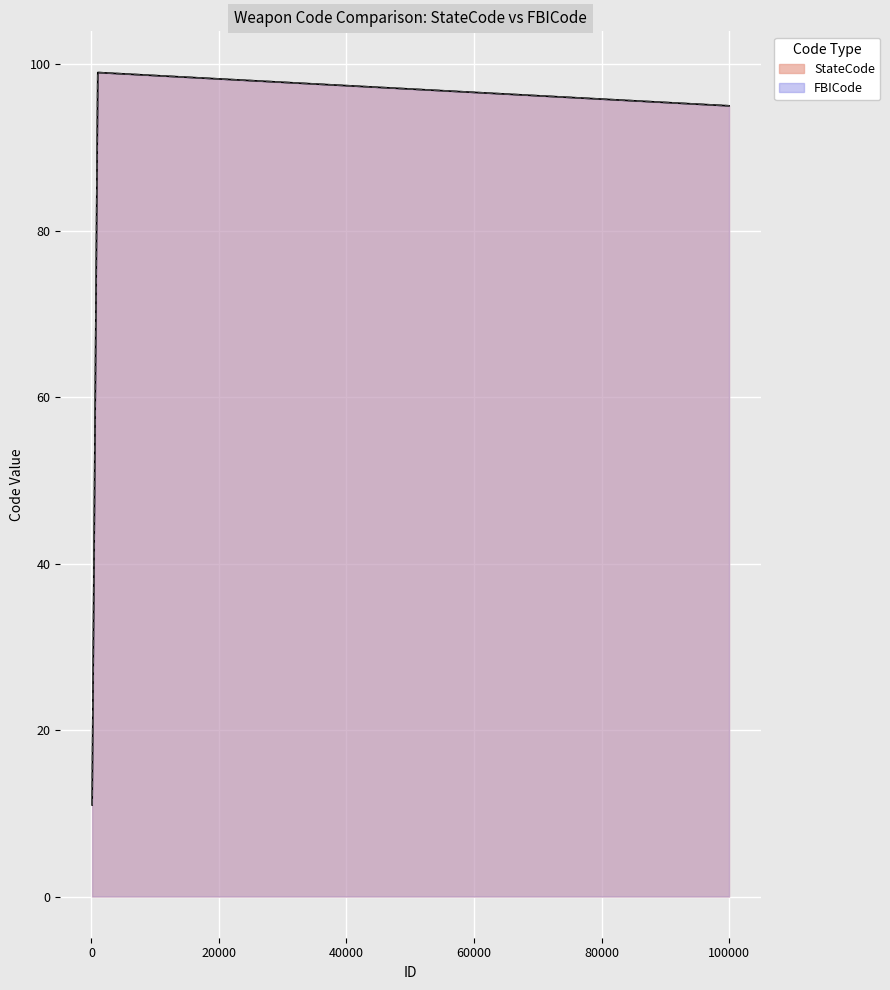

Reading left to right, extract all data points from this chart.

StateCode: 110=11	120=12	130=13	140=14	150=15	200=20	300=30	350=35	400=40	500=50	600=60	650=65	700=70	850=85	900=90	999=99	99999=95
FBICode: 110=11	120=12	130=13	140=14	150=15	200=20	300=30	350=35	400=40	500=50	600=60	650=65	700=70	850=85	900=90	999=99	99999=95